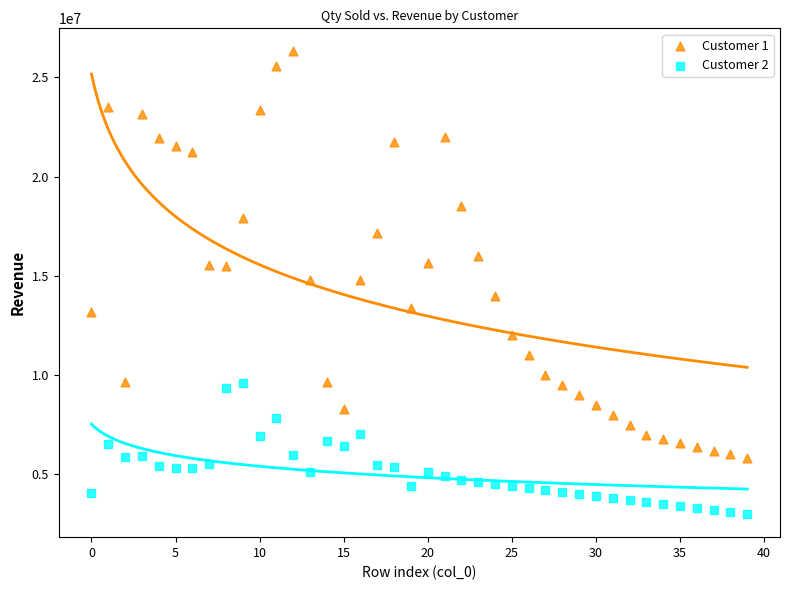

Which series has the widest spread of Y values?

Customer 1